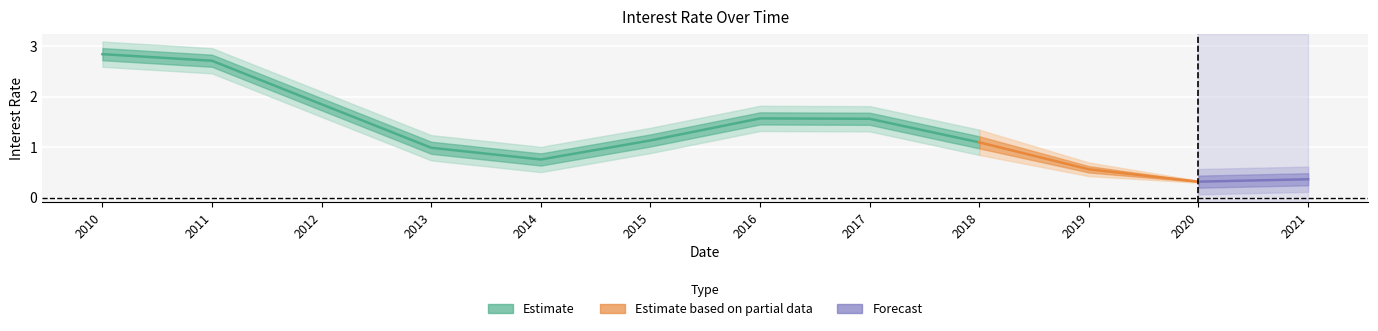

Is this an area chart (filled region under the line)?

No